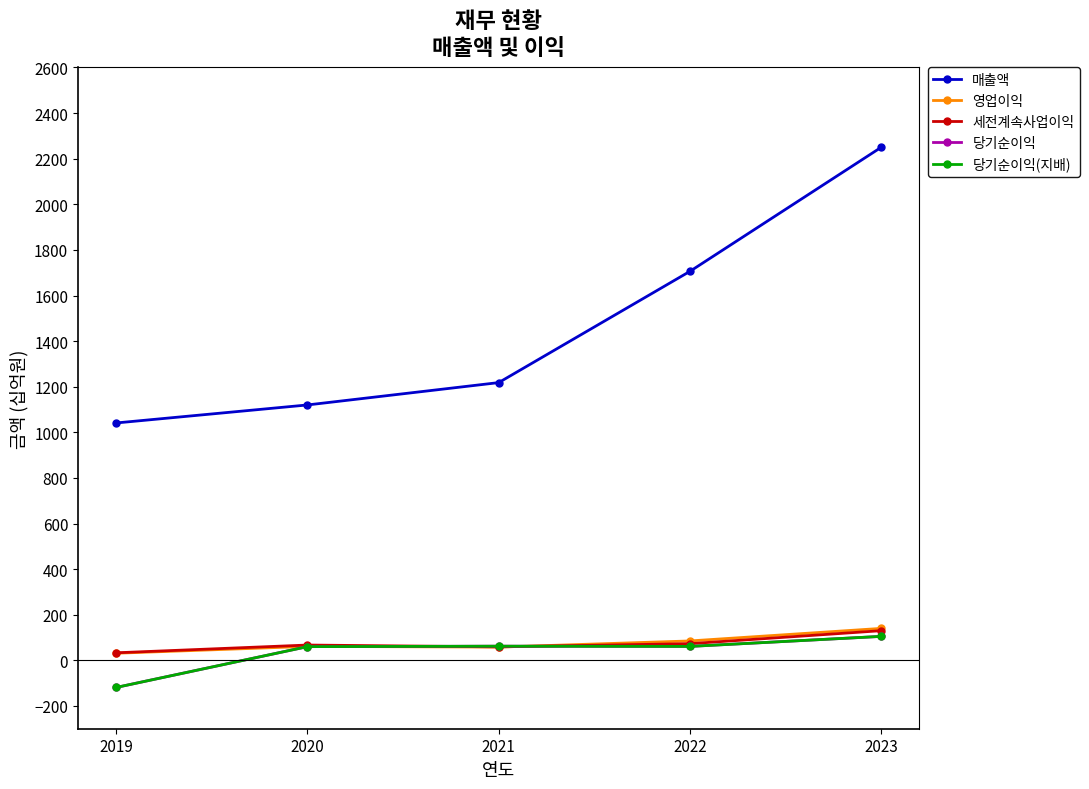

Does the chart have visible grid lines?

No